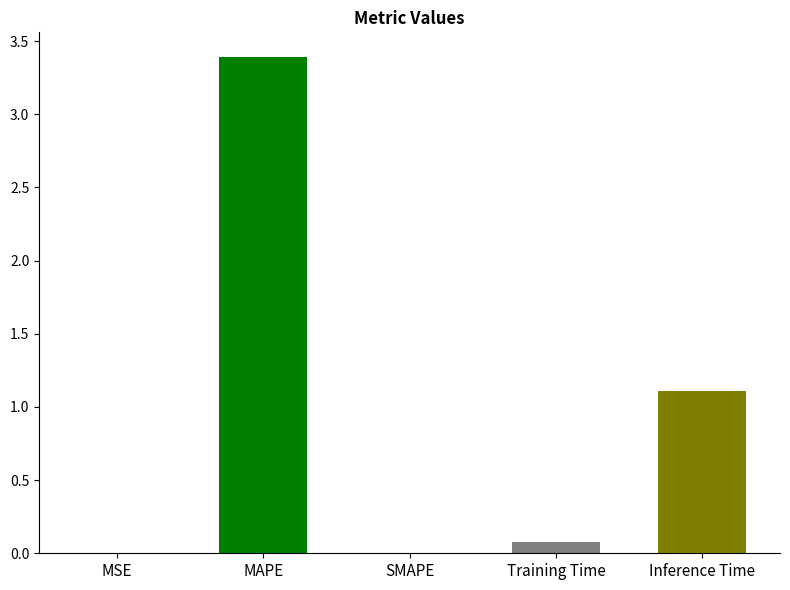

What is the value of the 4th bar from the left?

0.1